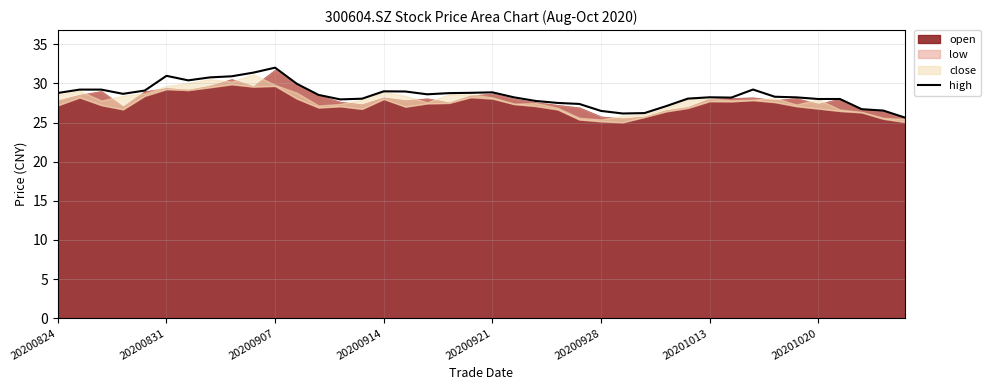

What is the lowest value of the high series?

25.6